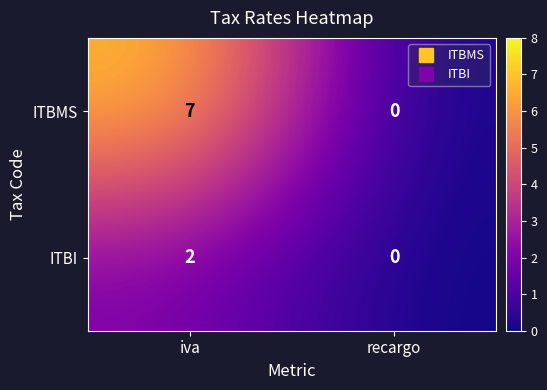

List the series in order of their overall mean, highest first.

ITBMS, ITBI